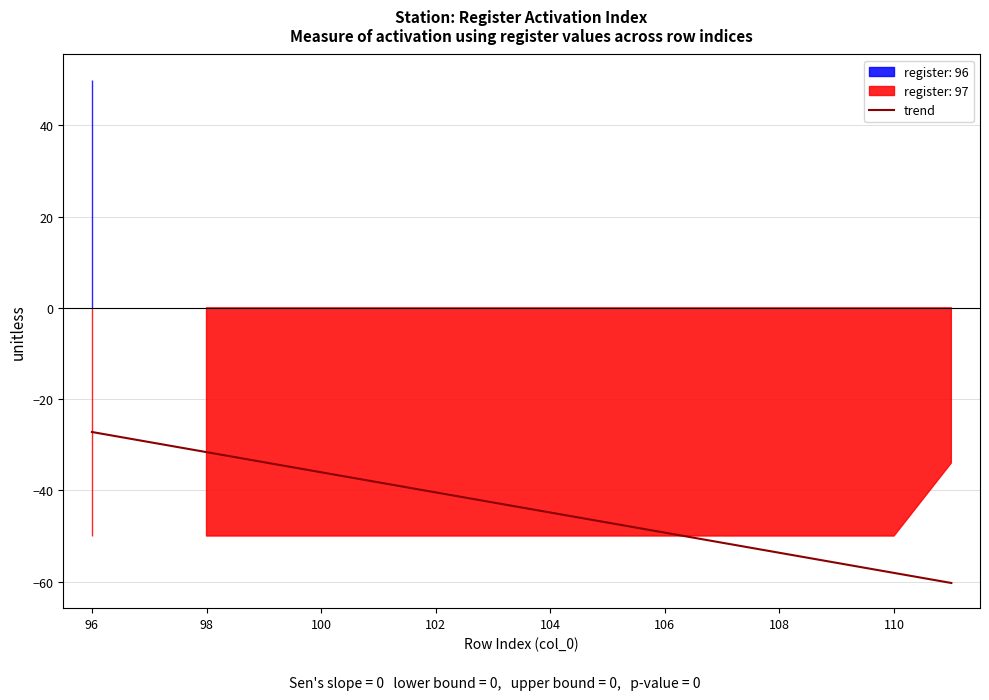

Is it true that trend equals -58.1 at 110?

True